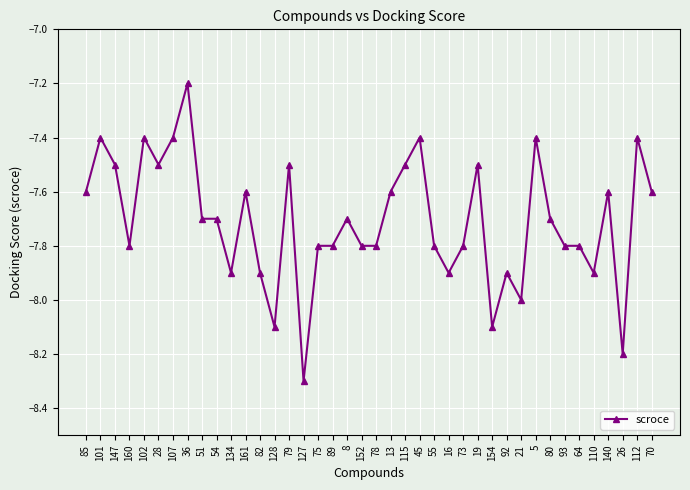

What is the label of the 31st point from the left?

21